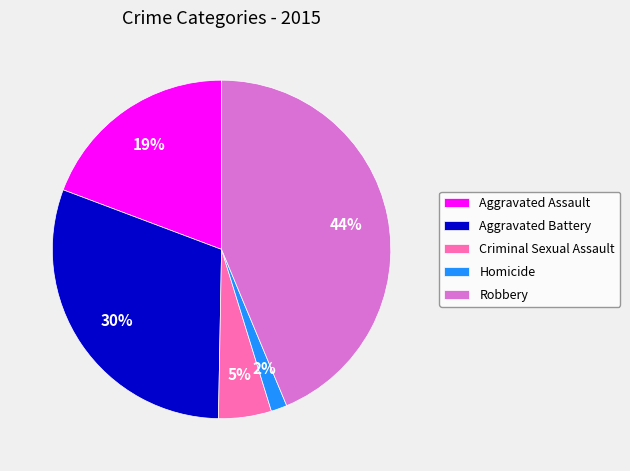

To the nearest percent, what is the difference between the largest and smallest slice percentages?

42%